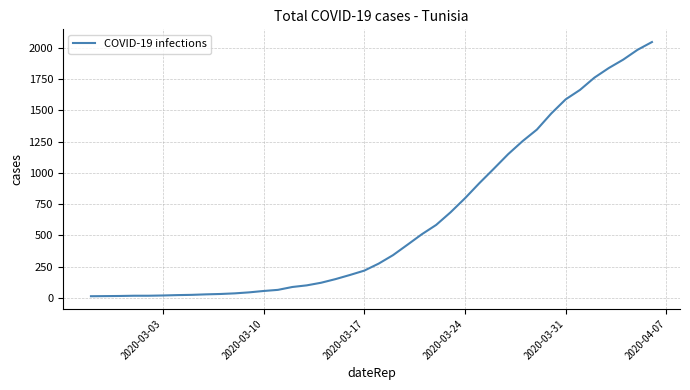

What is the maximum value shown in the chart?

2048